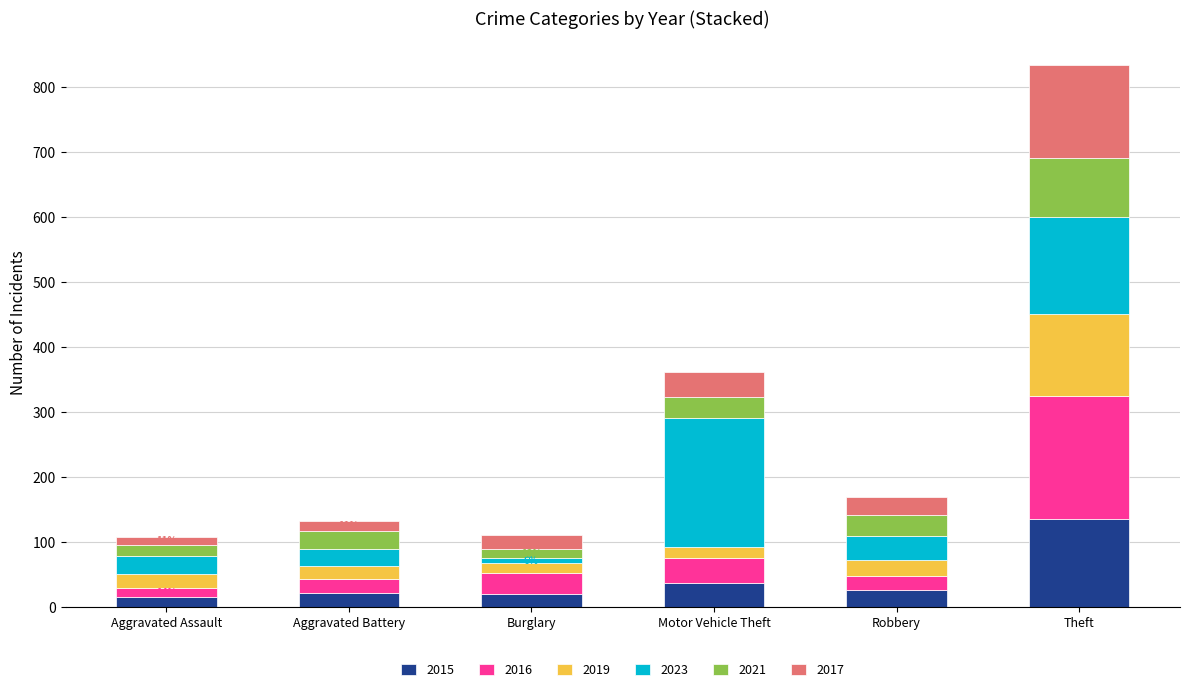

Is it true that 2015 equals 38 at Motor Vehicle Theft?

True